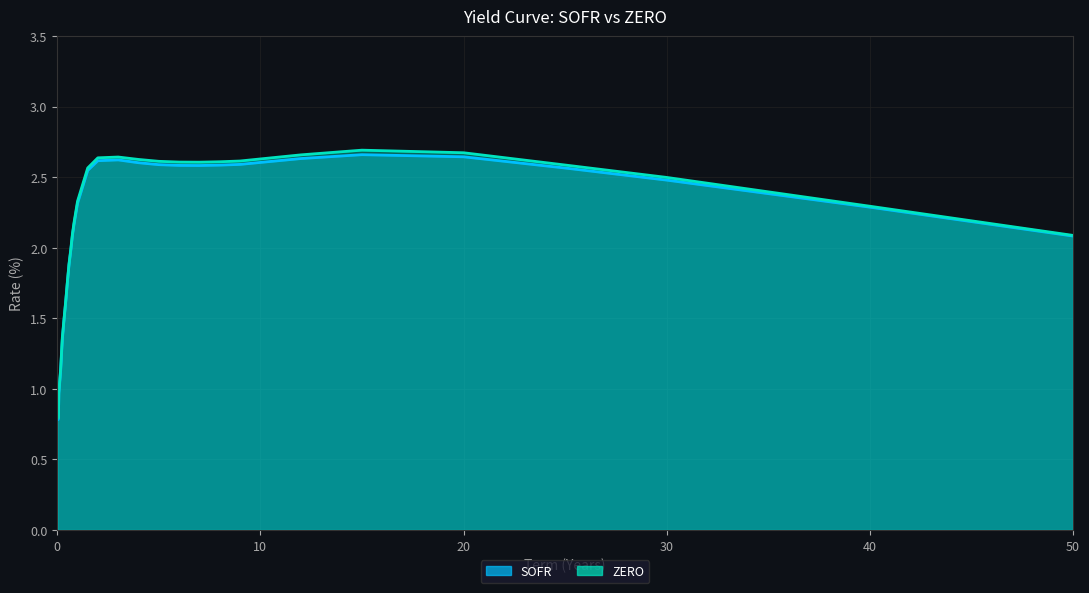

Which category has the highest value across all series?

15.0